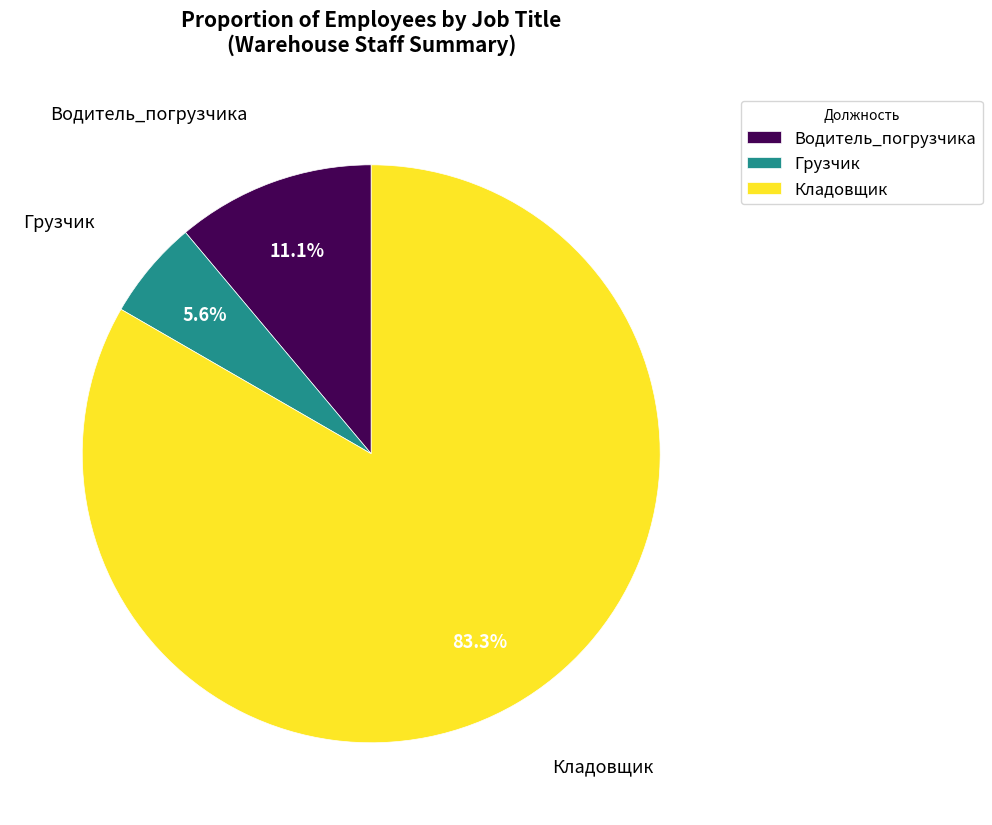

What is the total percentage of Водитель_погрузчика and Грузчик?

16.7%